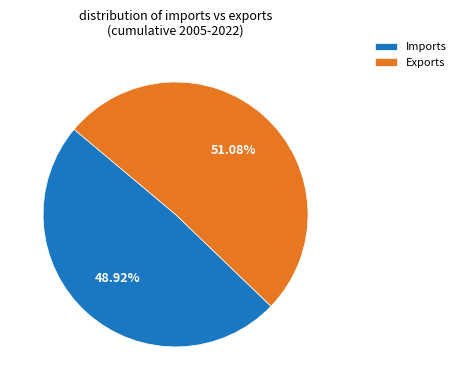

What is the ratio of the value at Imports to the value at Exports?

1.0